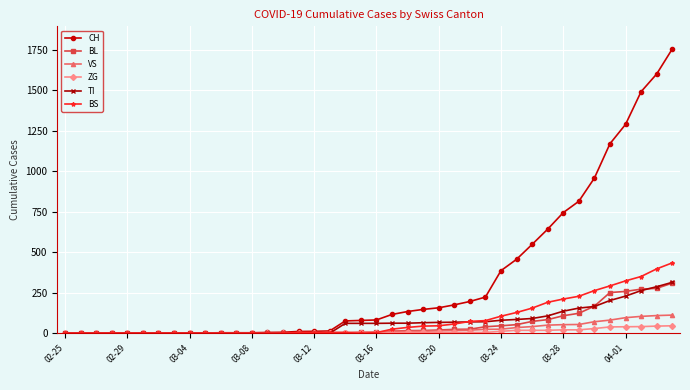

At how many categories does at least one series exceed 487?

10